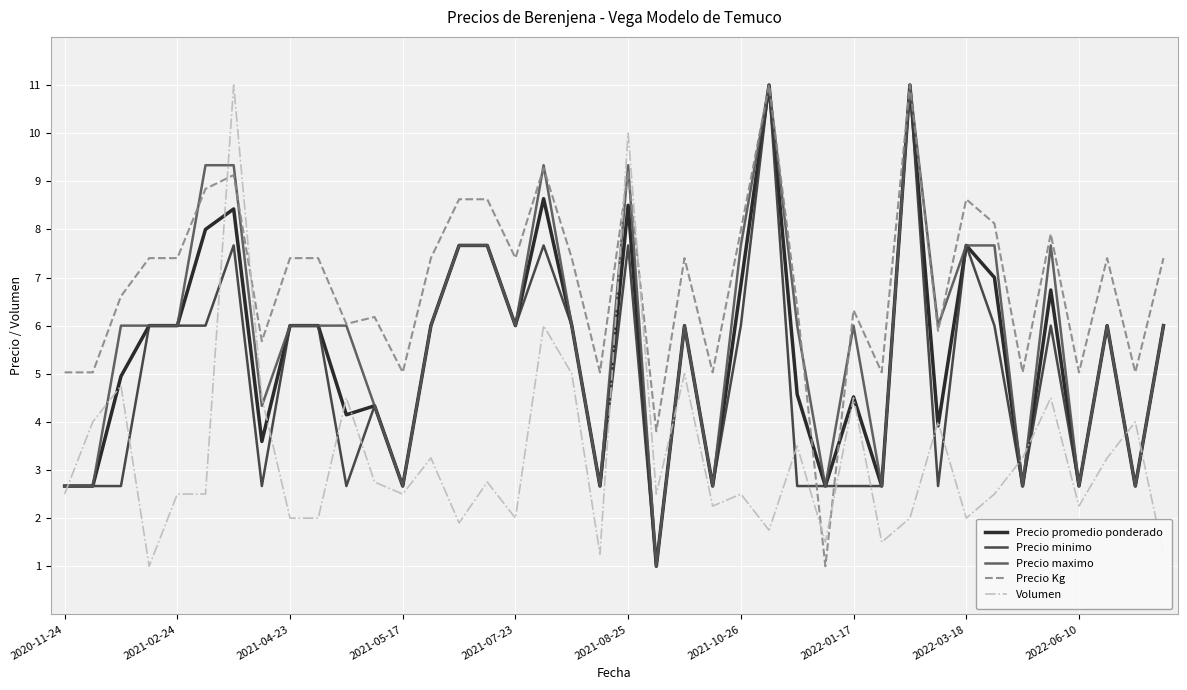

Which series has the largest total across all categories?

Precio Kg